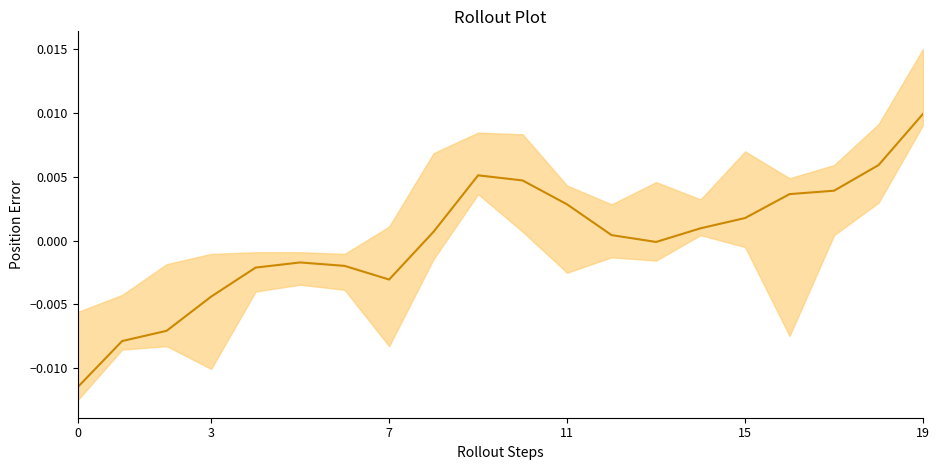

What is the label of the 10th point from the left?

9